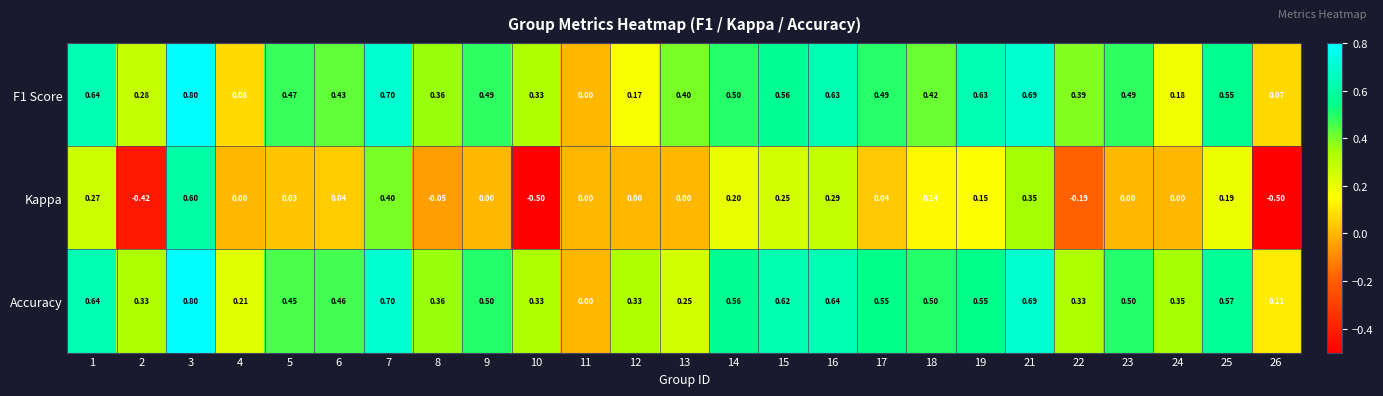

Which series changed the most between 6 and 21?

Kappa